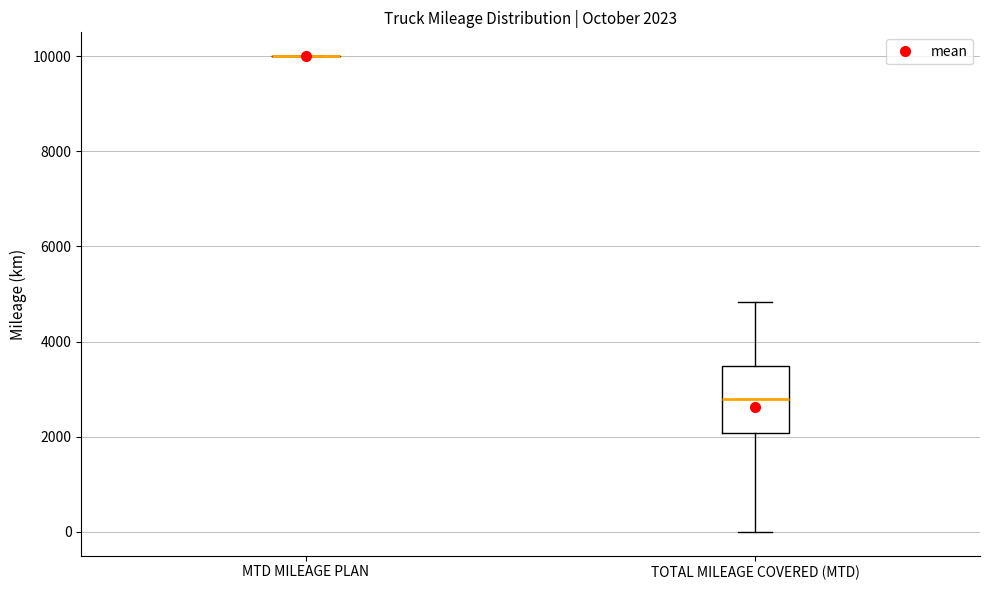

Which box is the tallest, from its lower edge to its upper edge?

TOTAL MILEAGE COVERED (MTD)